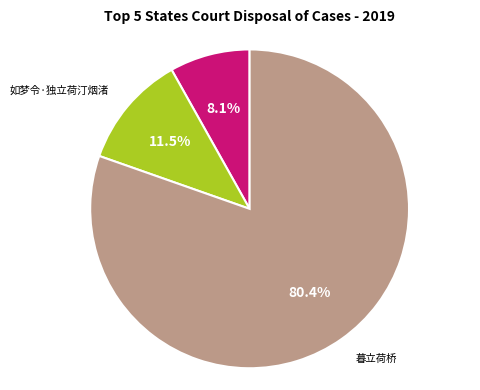

How many segments does this pie chart have?

3